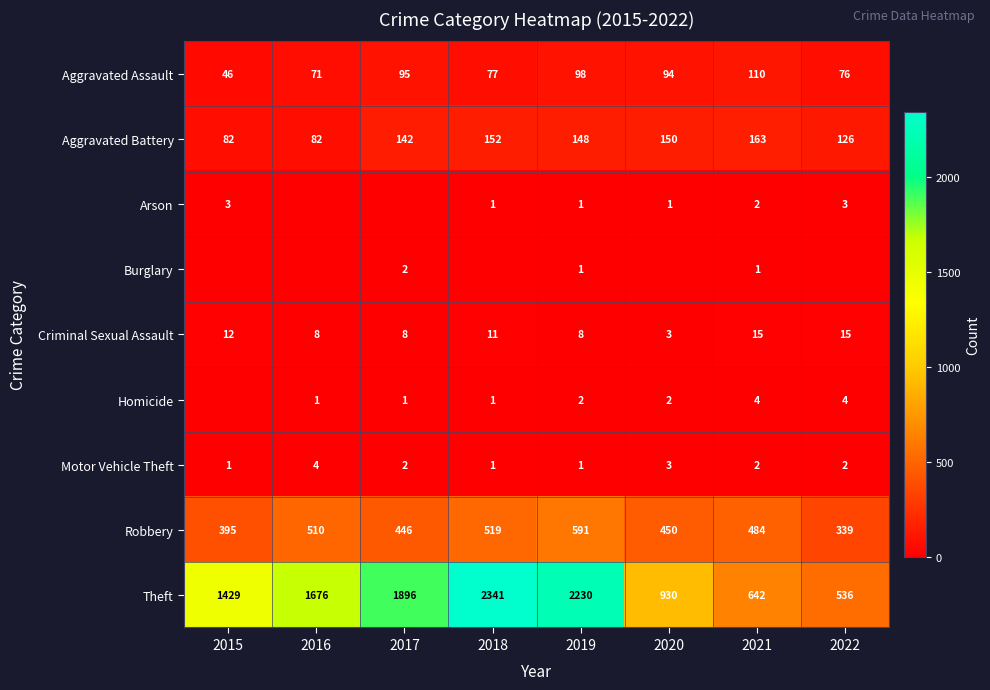

What is the average value of the Robbery series?

467